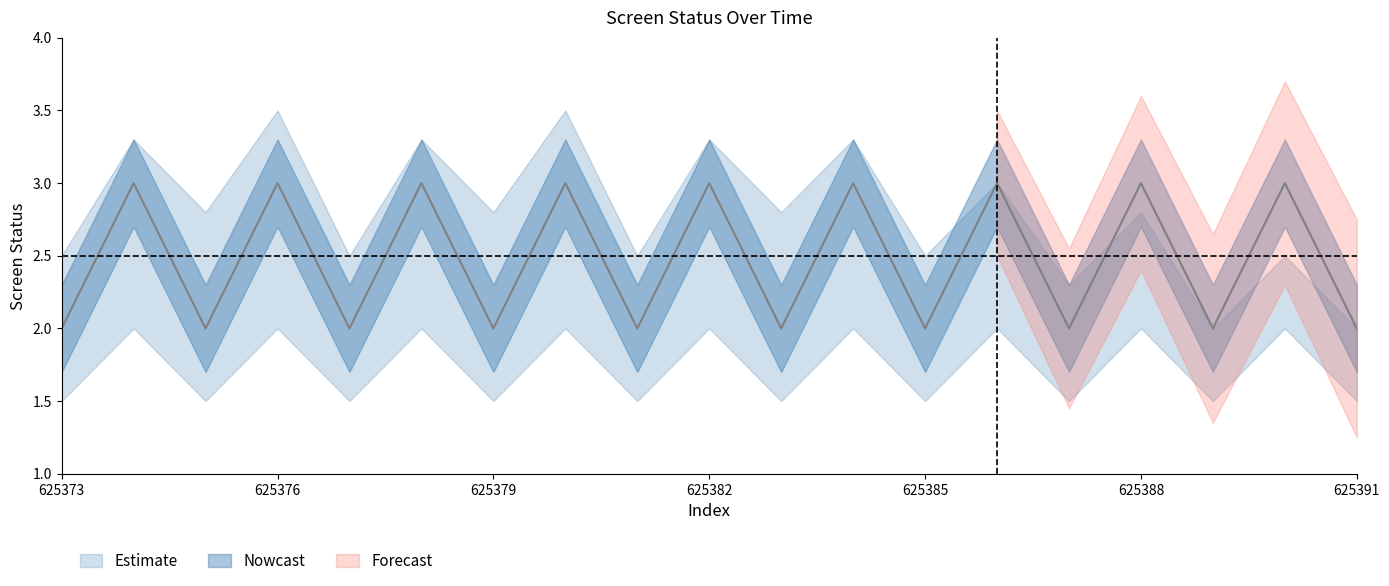

What is the minimum value for screen_status?

2.0